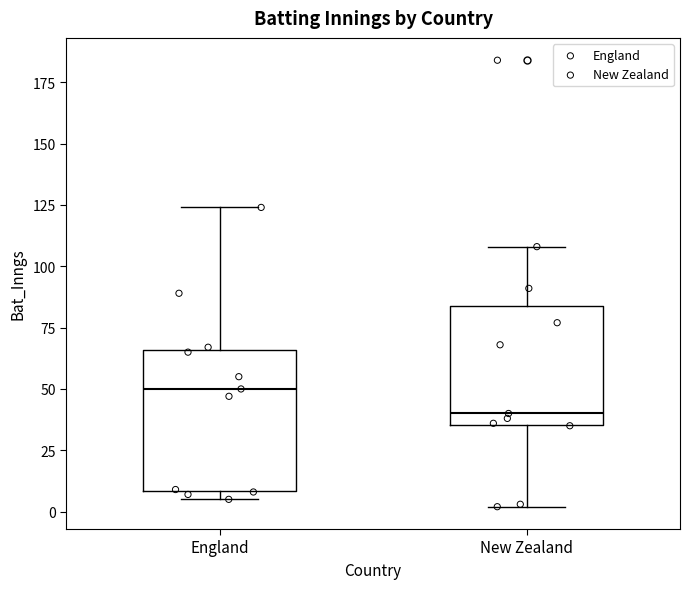

Where is the upper edge of the box for New Zealand on the y-axis? The values are not printed on the chart, so give them approximately, as read against the axis.

85